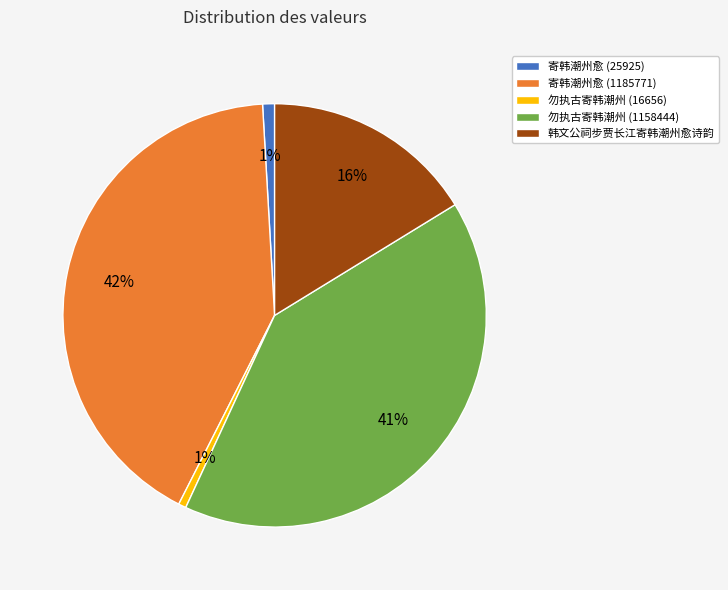

Which has a higher value, 韩文公祠步贾长江寄韩潮州愈诗韵 or 勿执古寄韩潮州 (1158444)?

勿执古寄韩潮州 (1158444)